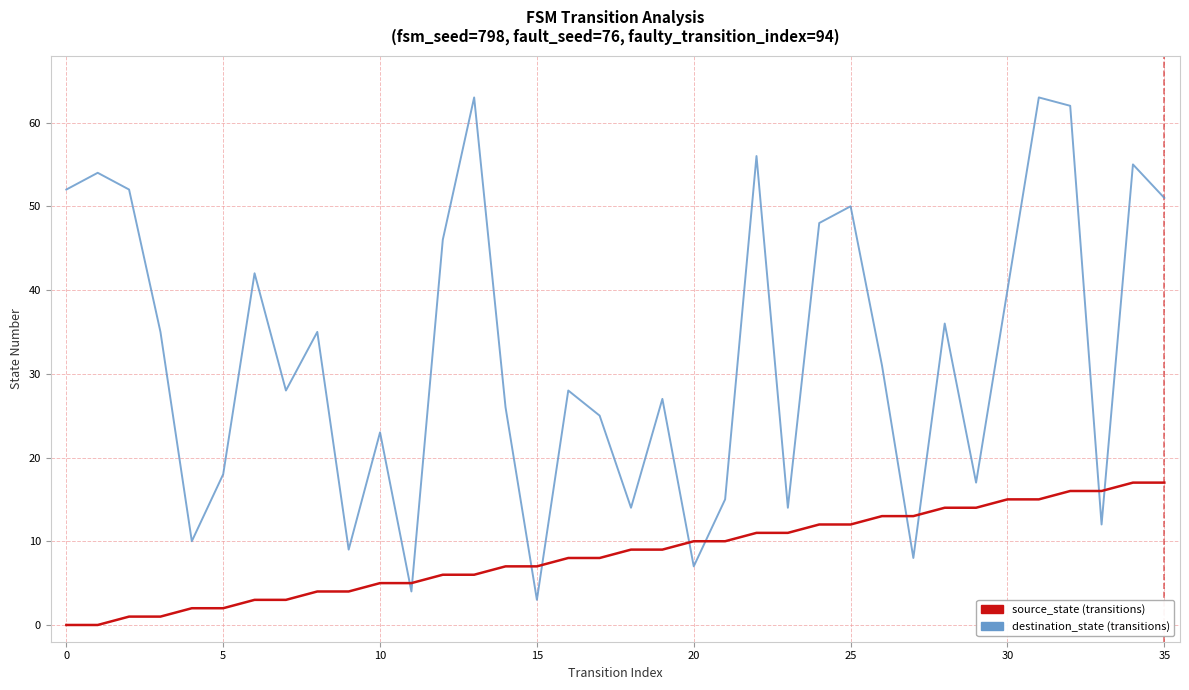

Reading left to right, list all the values displayed in this chart.

source_state: 0	0	1	1	2	2	3	3	4	4	5	5	6	6	7	7	8	8	9	9	10	10	11	11	12	12	13	13	14	14	15	15	16	16	17	17
destination_state: 52	54	52	35	10	18	42	28	35	9	23	4	46	63	26	3	28	25	14	27	7	15	56	14	48	50	31	8	36	17	40	63	62	12	55	51